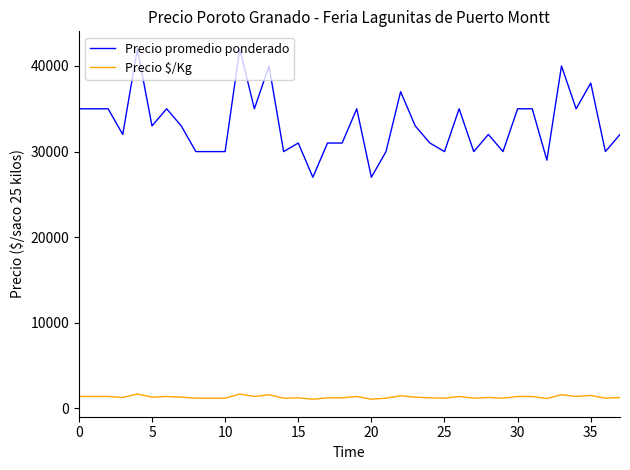

Which series has the largest range (max minus min)?

Precio promedio ponderado